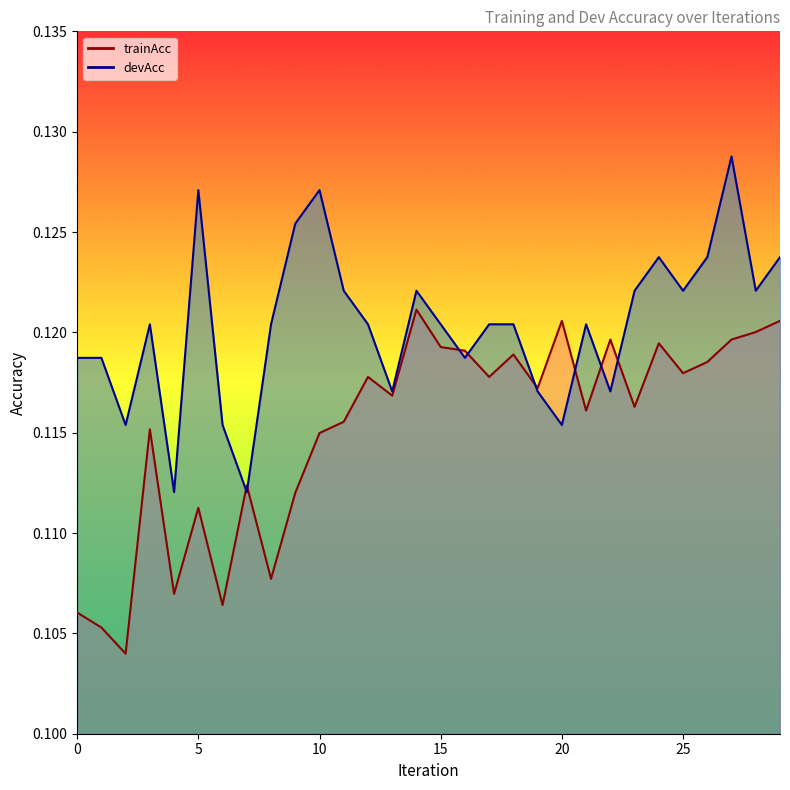

Rank the series by their average value, from lowest to highest.

trainAcc, devAcc